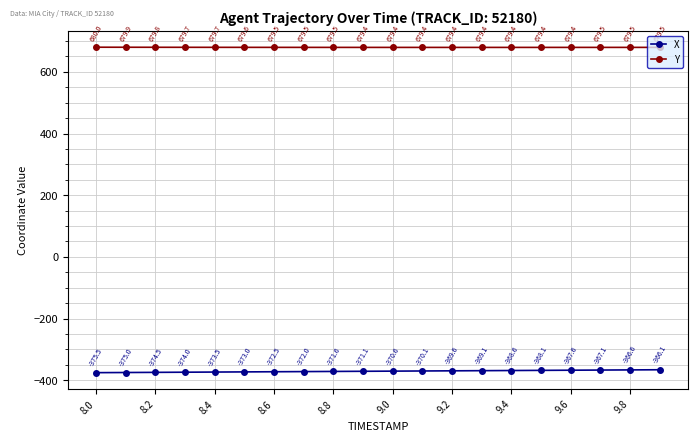

Does the chart have visible grid lines?

Yes